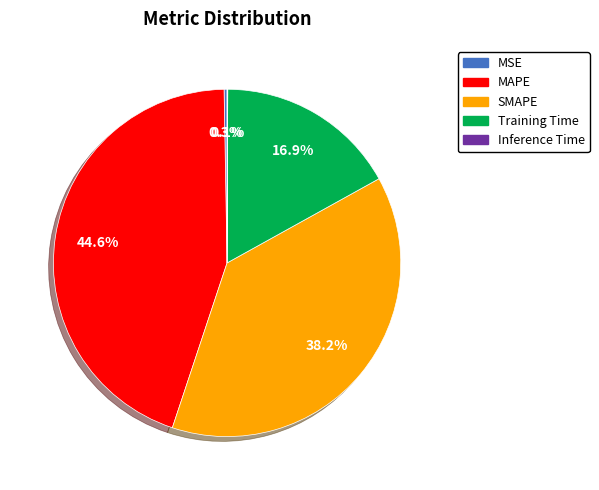

Which slice is the largest?

MAPE